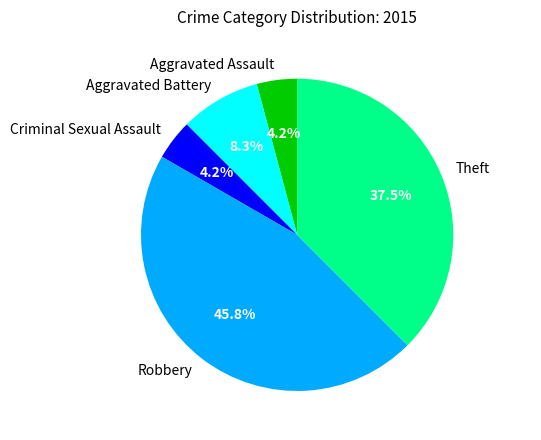

Which category has the biggest portion of the pie?

Robbery